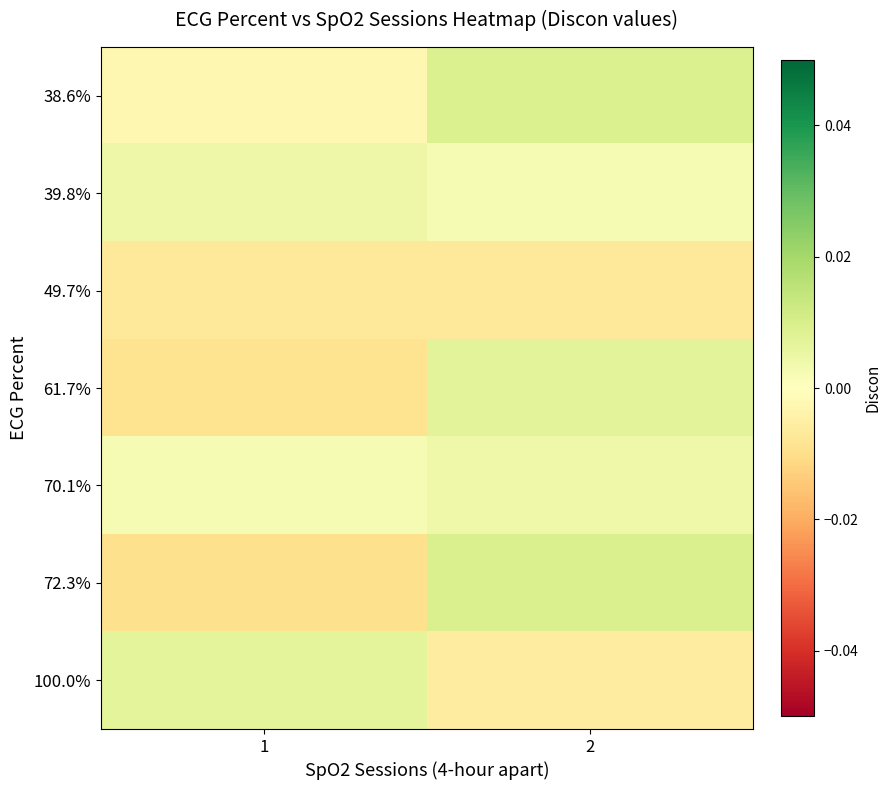

Which series has the widest spread of values?

72.3%